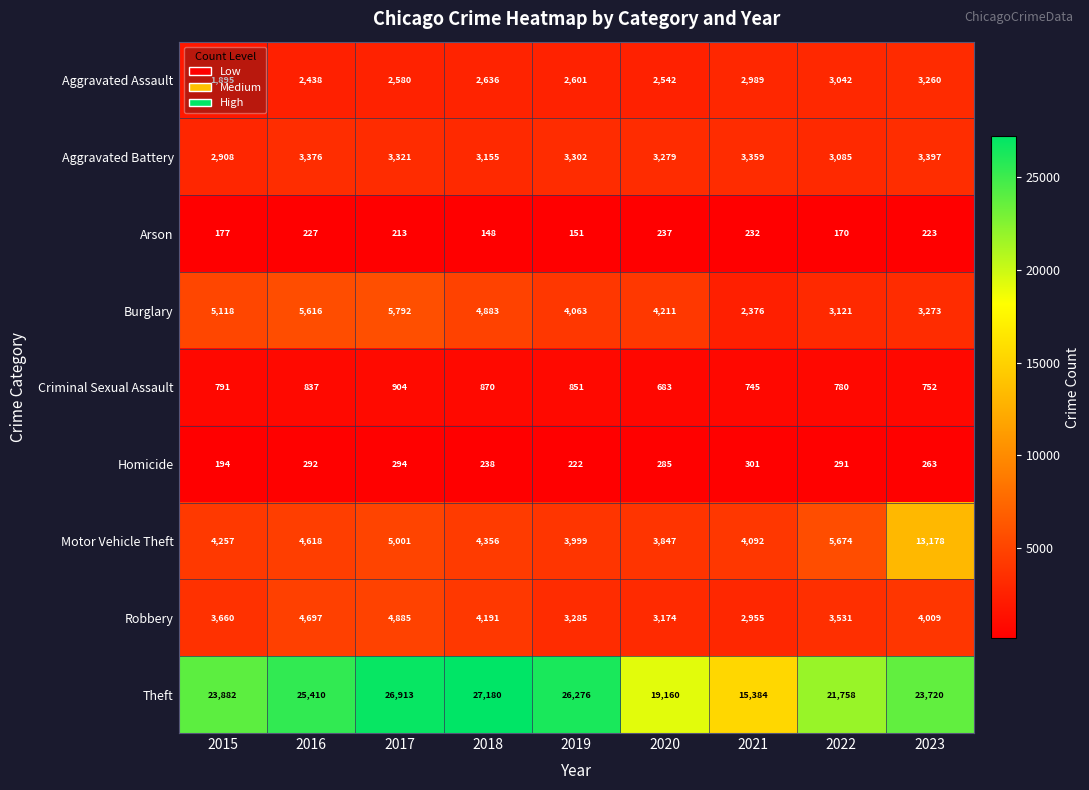

Which series has the largest range (max minus min)?

Theft